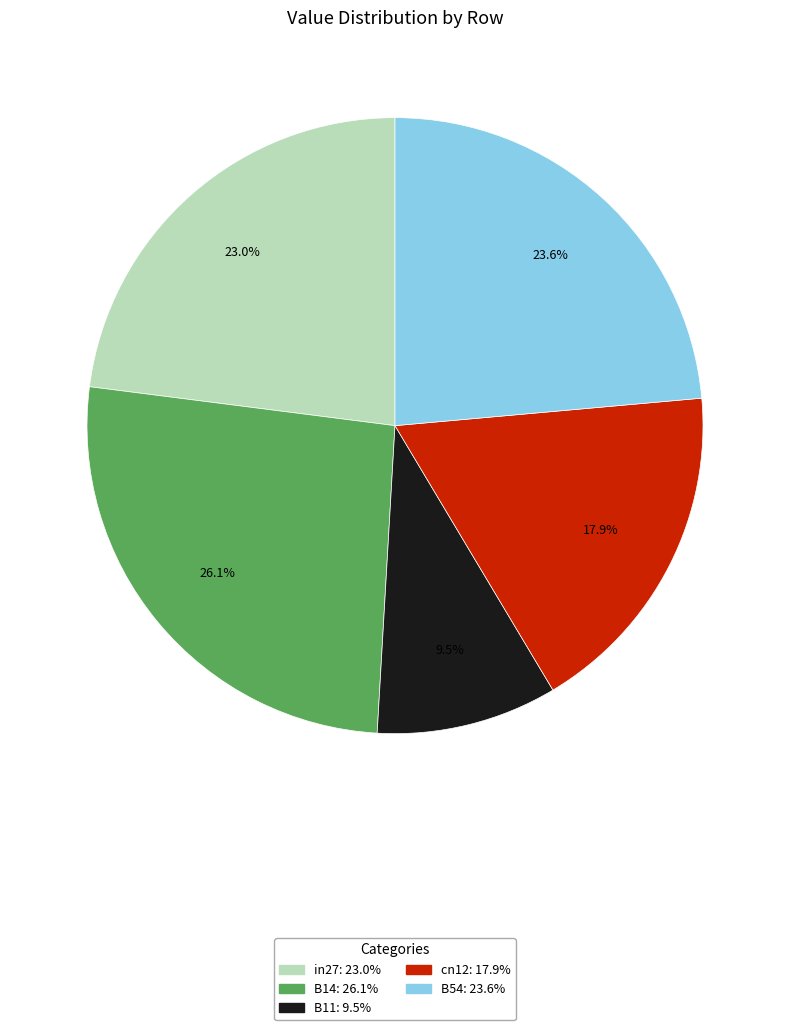

How much of the chart is everything except B11?

90.5%